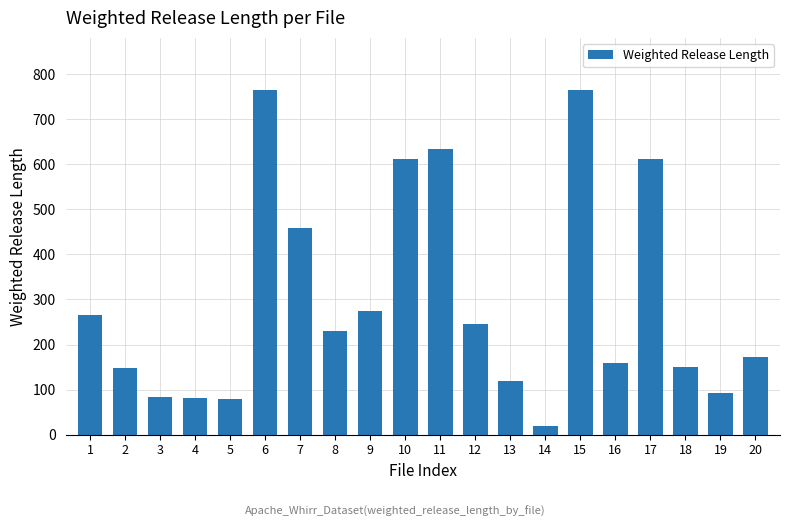

What is the value of the 20th bar from the left?

171.8